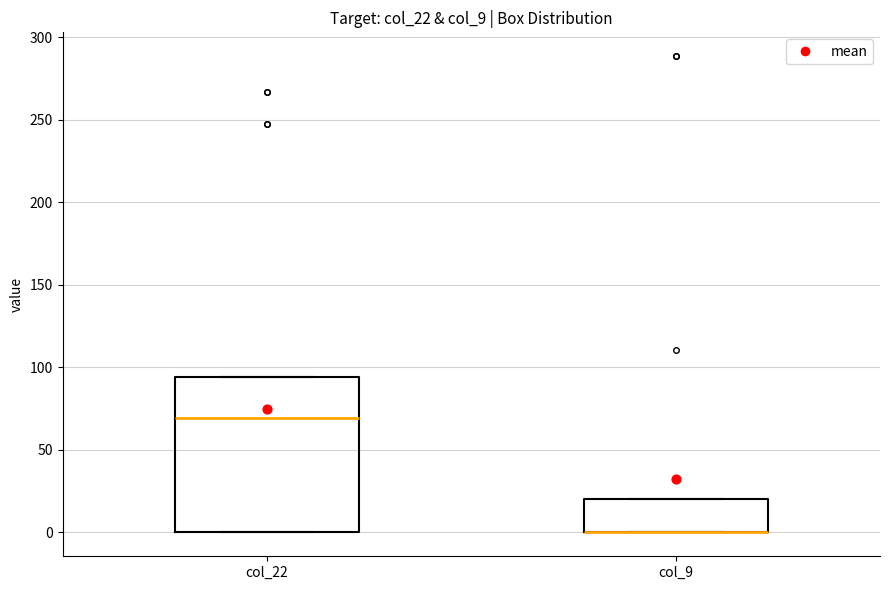

Reading left to right, transcribe this box plot: for each box, give where its median line is, the range the box spans, and where its two whiskers end, as read against the y-axis. The values are not printed on the chart, so give them approximately, as read against the axis.

col_22: median 70, box 0 to 95, whiskers 0 to 95
col_9: median 0 (drawn on the box's lower edge), box 0 to 20, whiskers 0 to 20